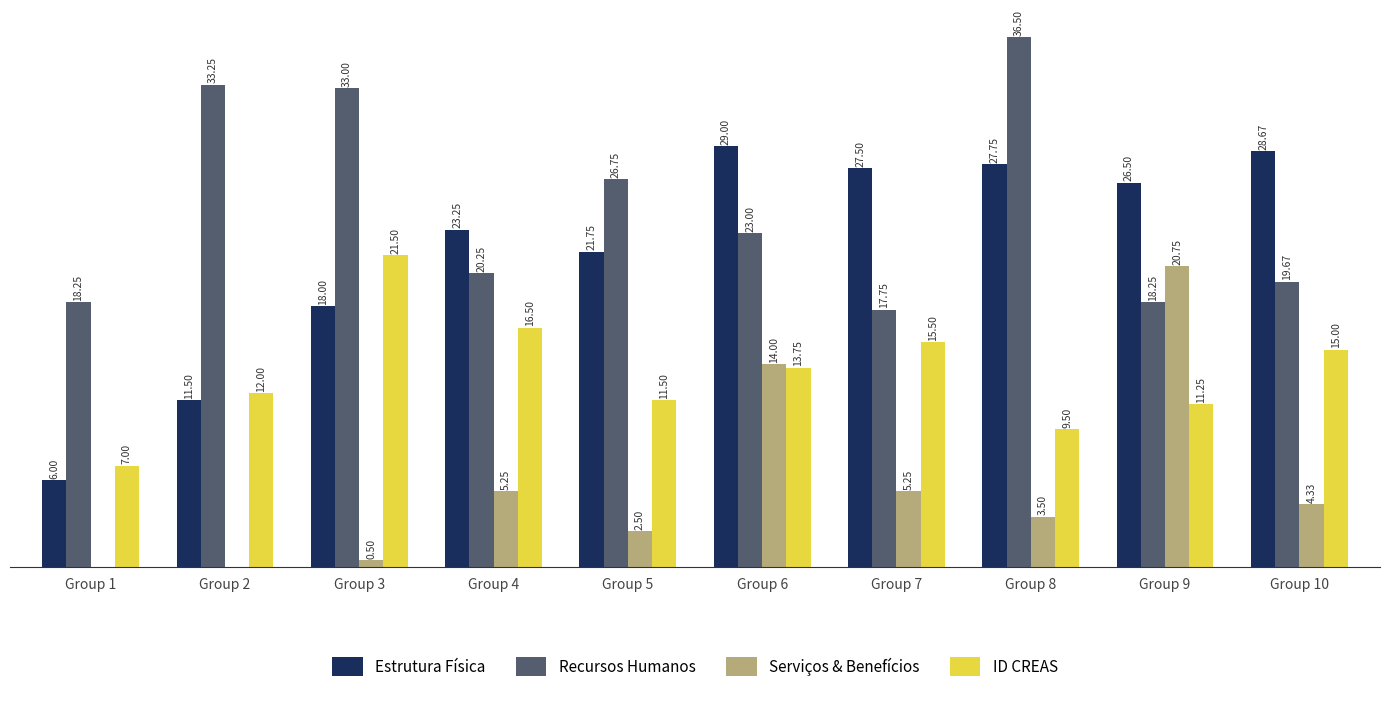

At which category is the sum across all series the highest?

Group 6